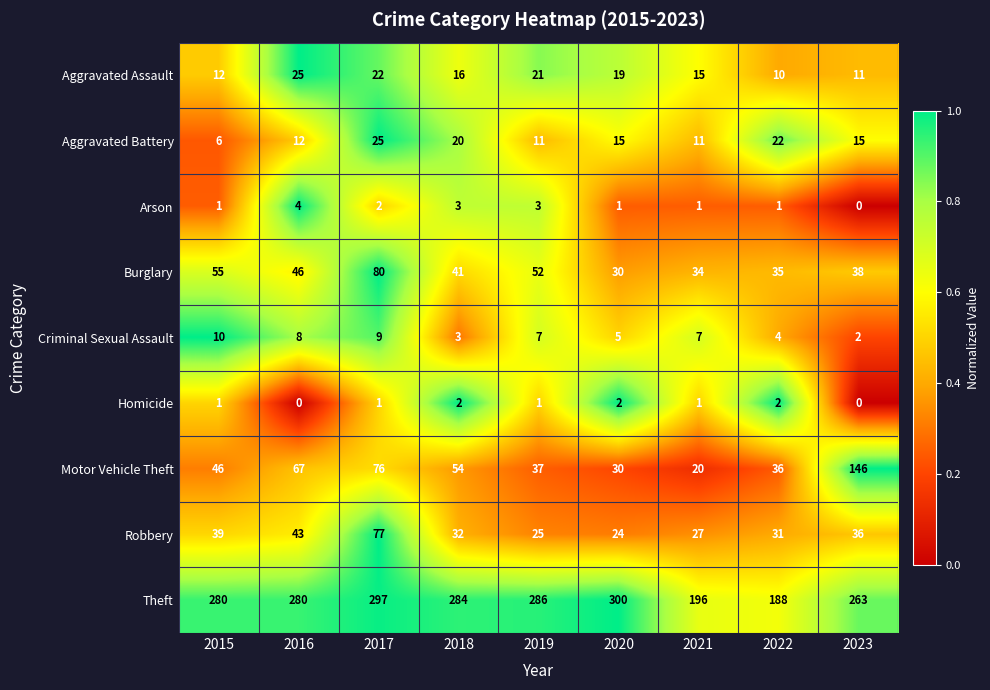

True or false: Arson has a value of 1 at 2017.

False